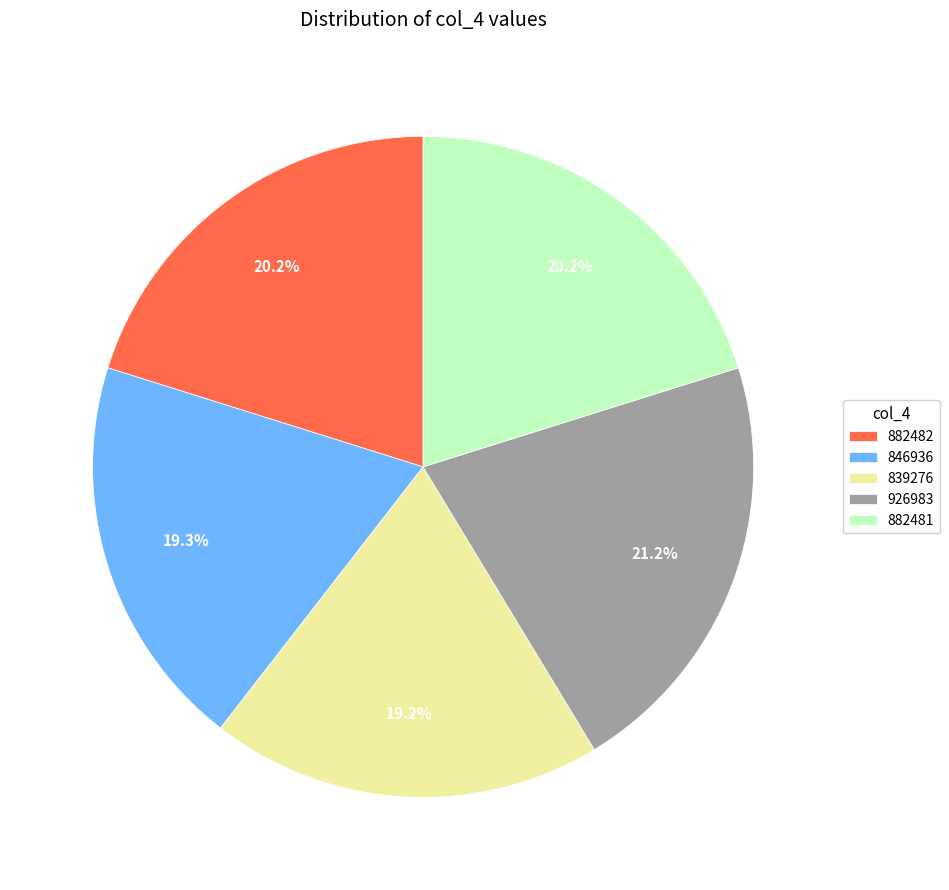

Does any single category account for the majority?

No